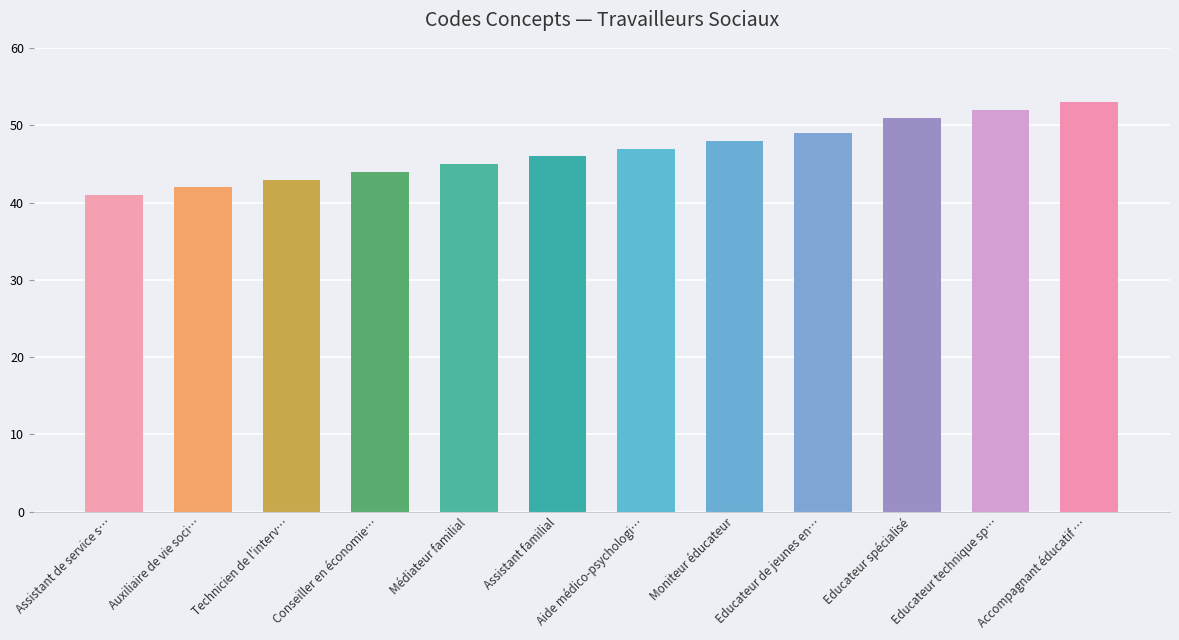

How many values are below 47?

6